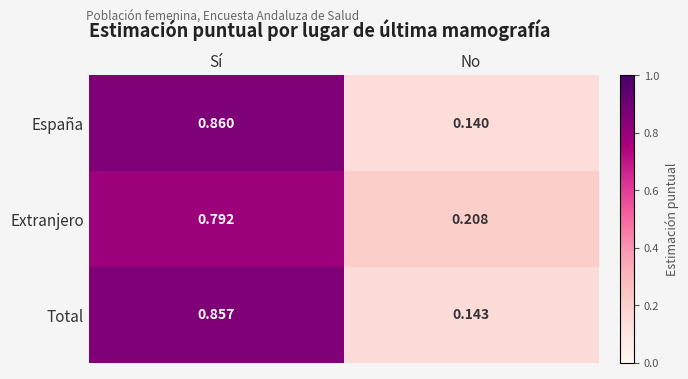

Is the value of Total at Sí greater than the value of España at Sí?

No